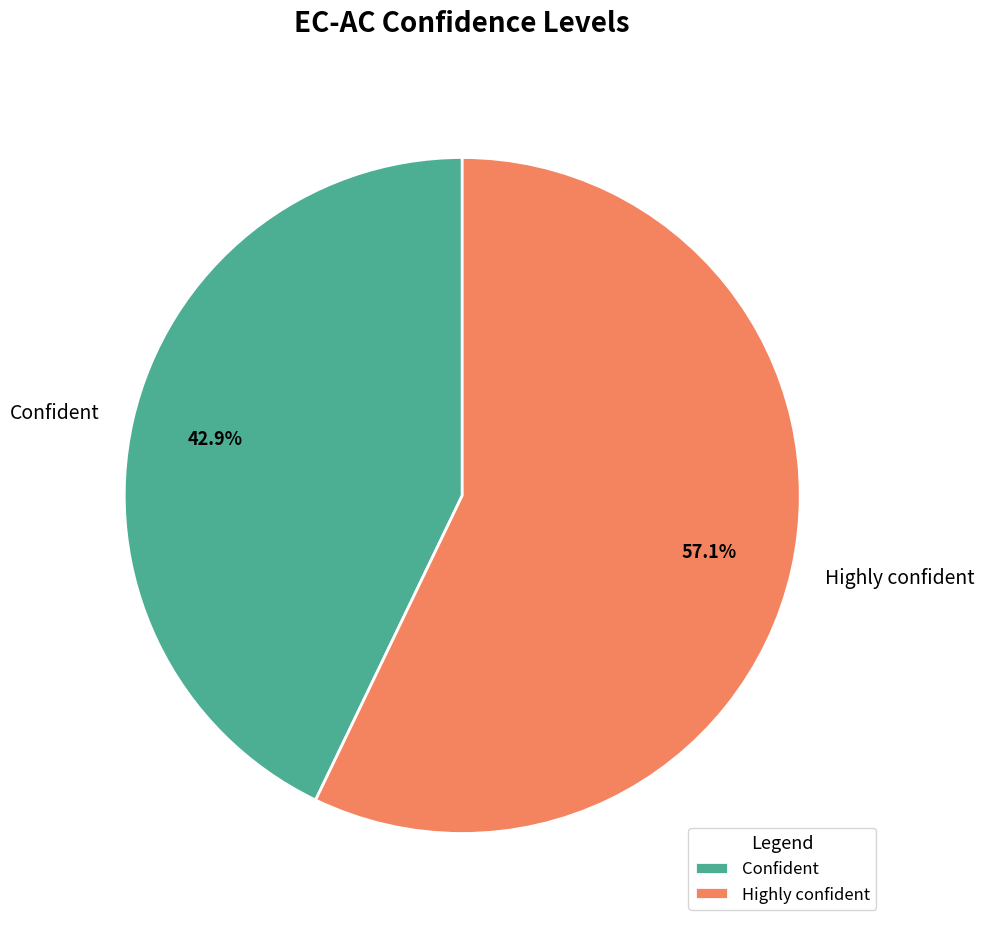

To the nearest percent, what portion does Highly confident represent?

57%